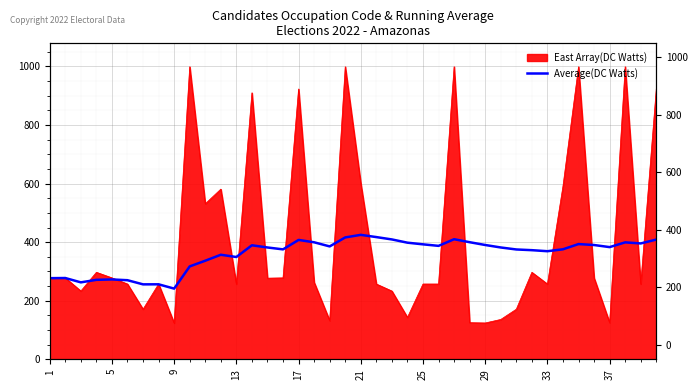

How many interior local peaks (higher than both neighbors) does the data have?

10